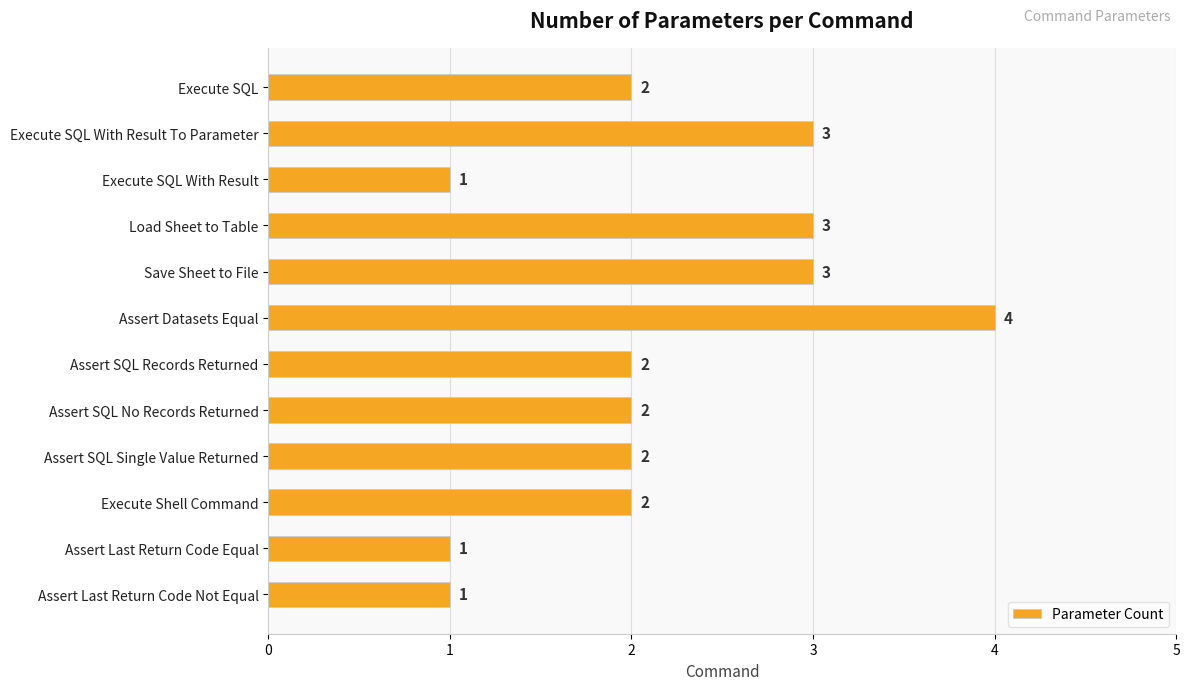

How many values are between 2 and 3?

8